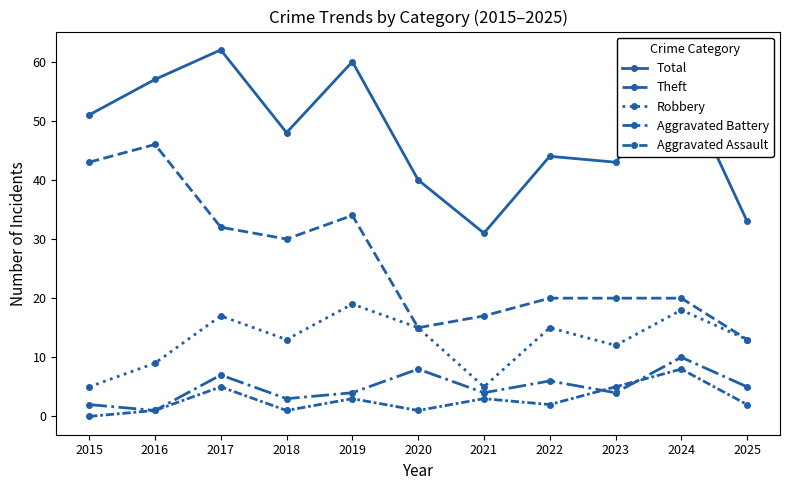

How many lines are shown in the chart?

5